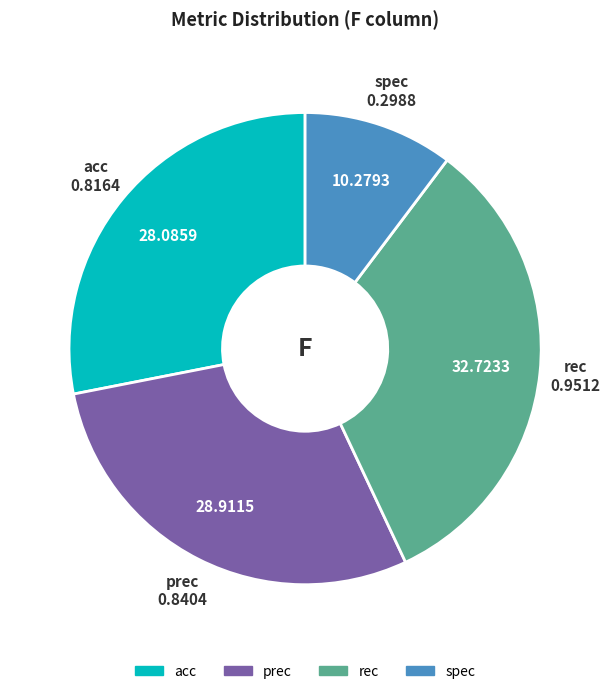

Count the number of slices in the pie.

4